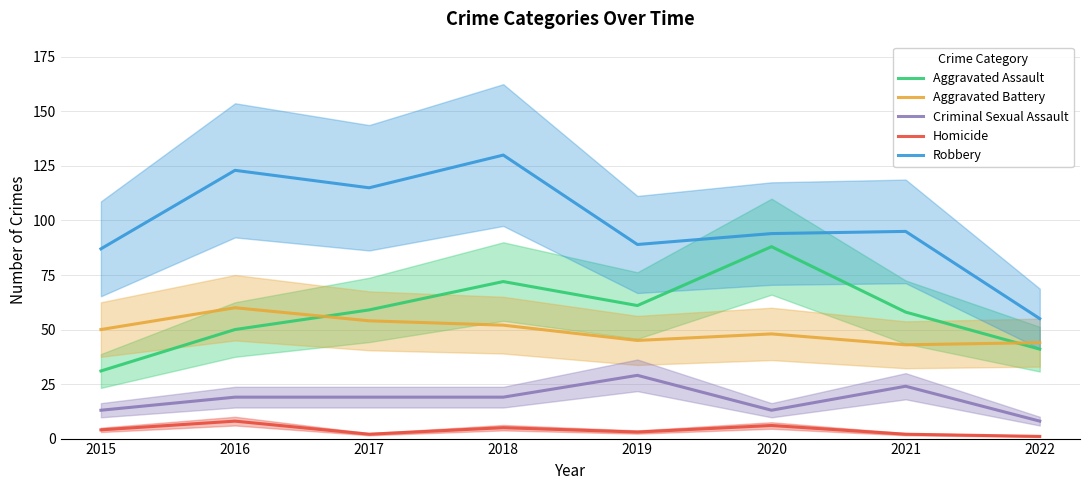

Reading left to right, what are all the values shown in this chart?

Aggravated Assault: 31	50	59	72	61	88	58	41
Aggravated Battery: 50	60	54	52	45	48	43	44
Criminal Sexual Assault: 13	19	19	19	29	13	24	8
Homicide: 4	8	2	5	3	6	2	1
Robbery: 87	123	115	130	89	94	95	55